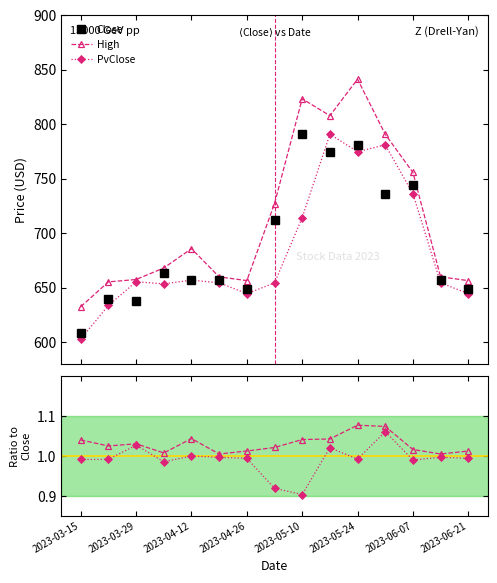

What is the lowest value of the Close series?

608.3